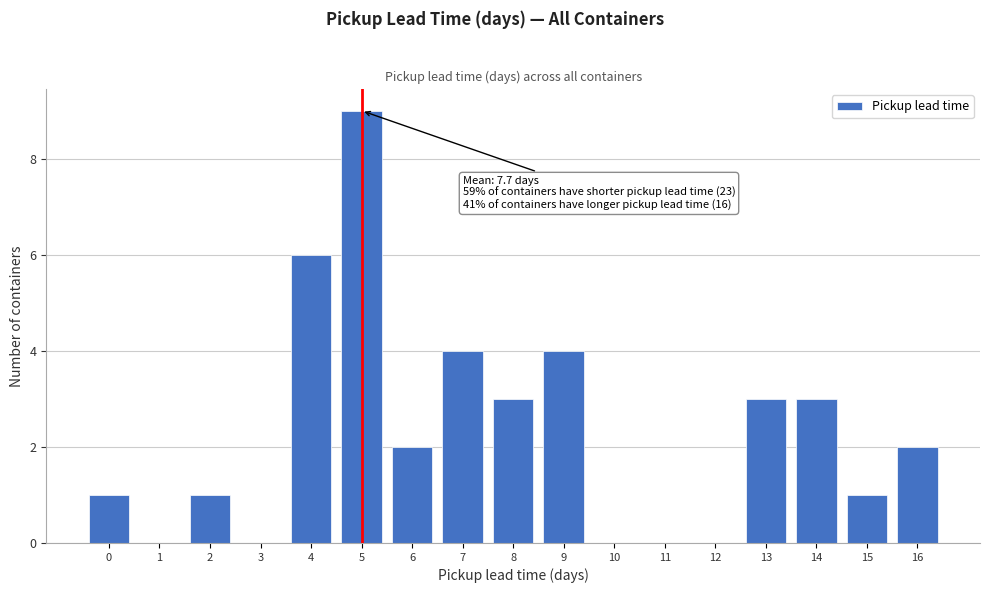

Reading right to left, transcribe all the data shown in this chart.

16=2	15=1	14=3	13=3	12=0	11=0	10=0	9=4	8=3	7=4	6=2	5=9	4=6	3=0	2=1	1=0	0=1